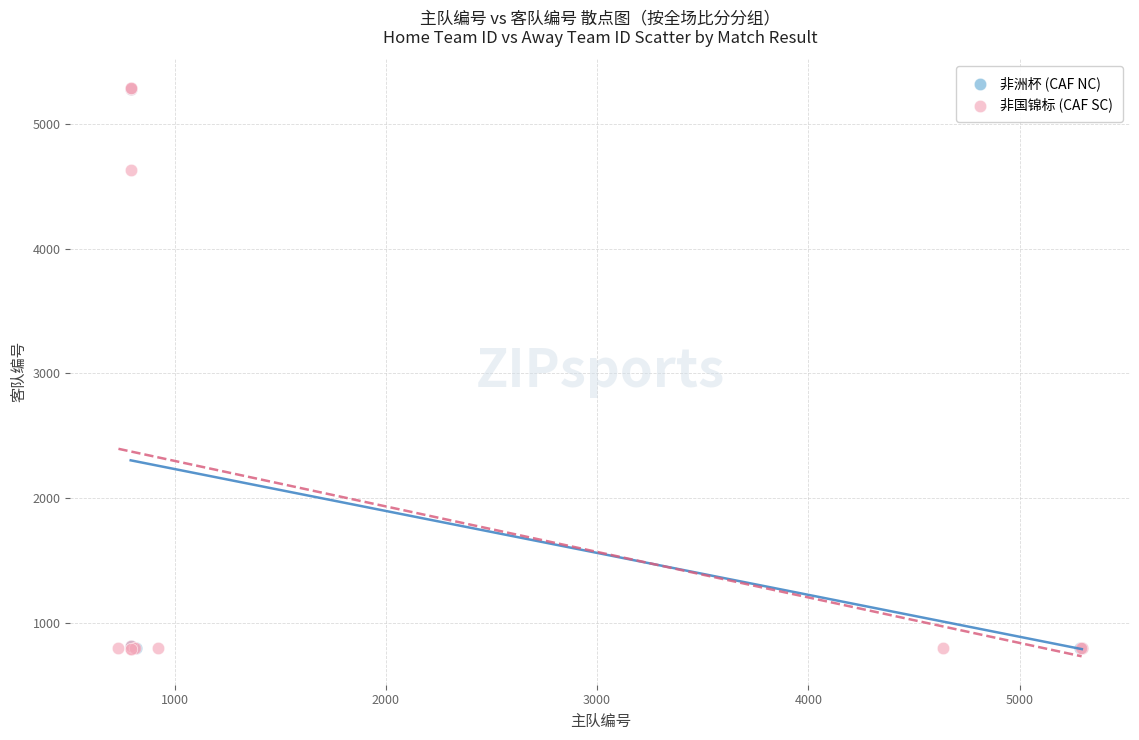

Which series has the largest Y range (max minus min)?

非国锦标 (CAF SC)